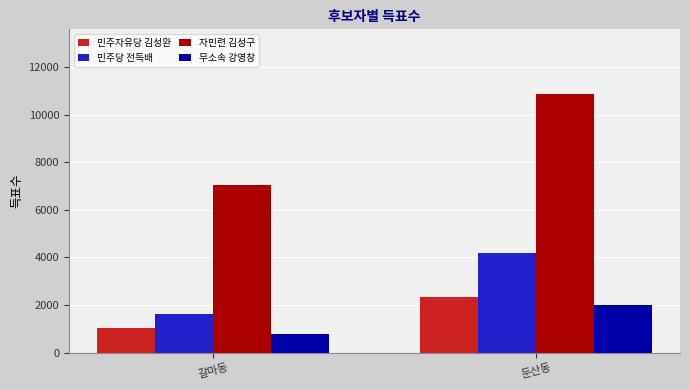

What is the total value across all series at 갈마동?

10500